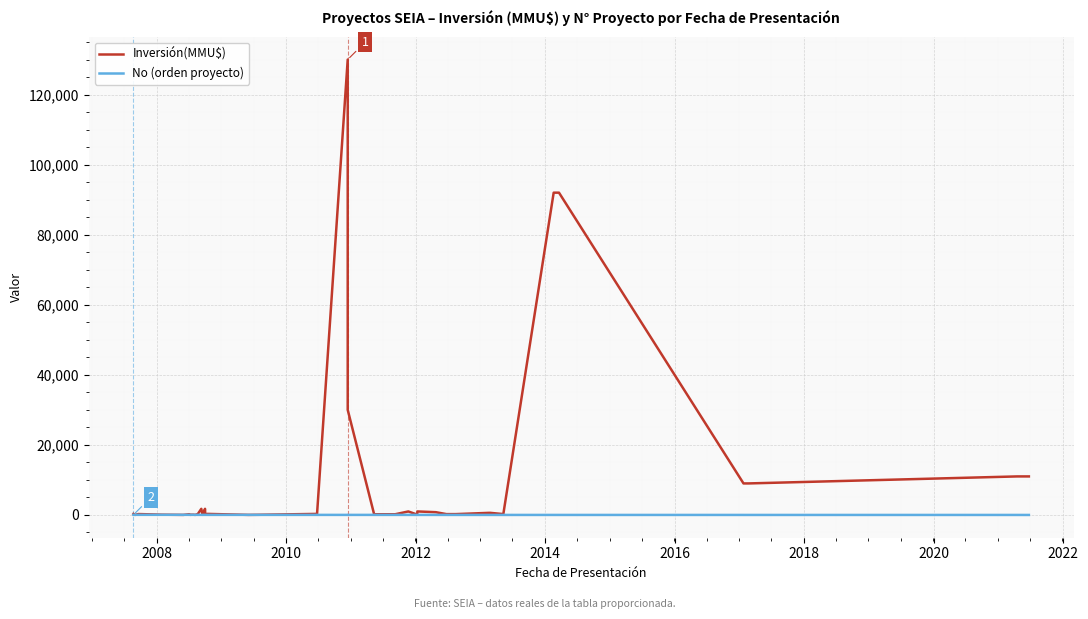

What is the greatest value displayed?

130000